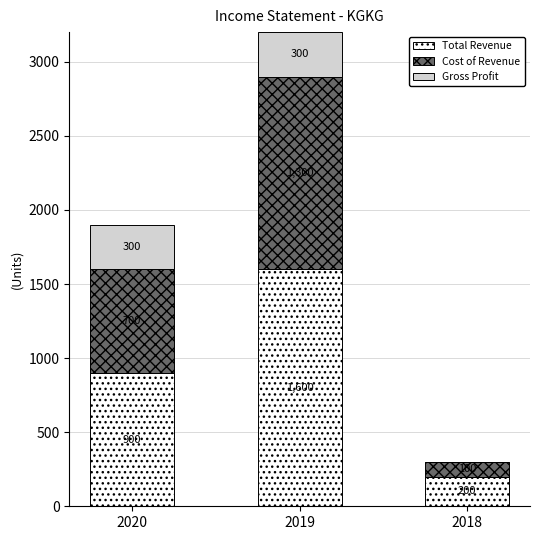

What is the approximate value of Total Revenue at 2020, to the nearest 10?

900